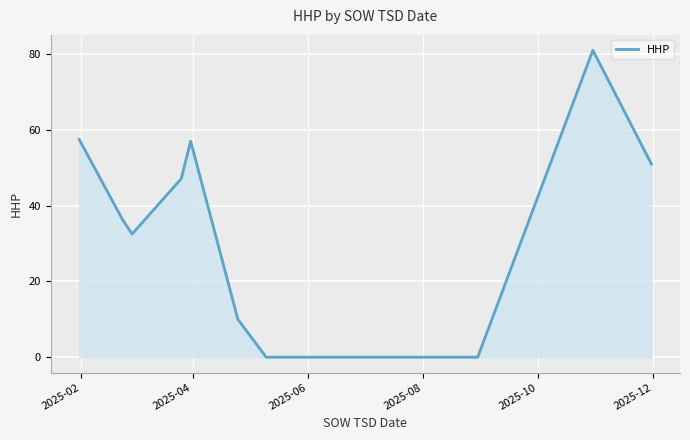

What is the greatest value displayed?

81.0